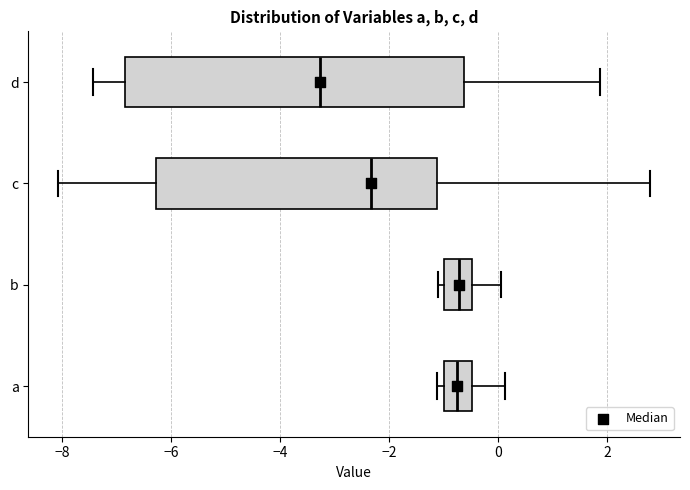

Which box is the widest, from its left edge to its right edge?

d